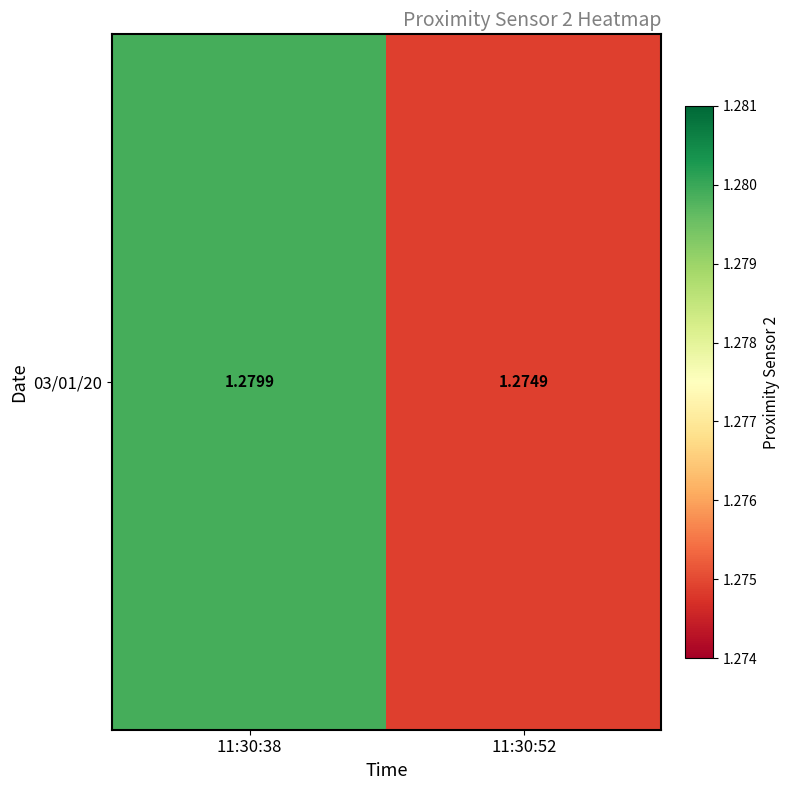

Approximately how many times larger is the value at 11:30:52 compared to 11:30:38?

1.0